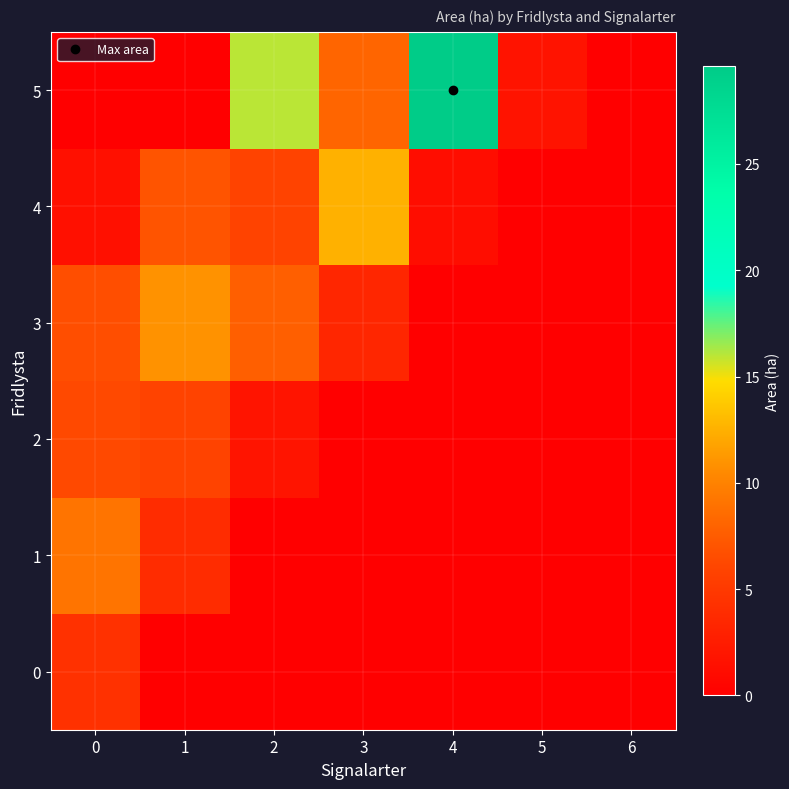

What is the total value across all series at 1?

27.7